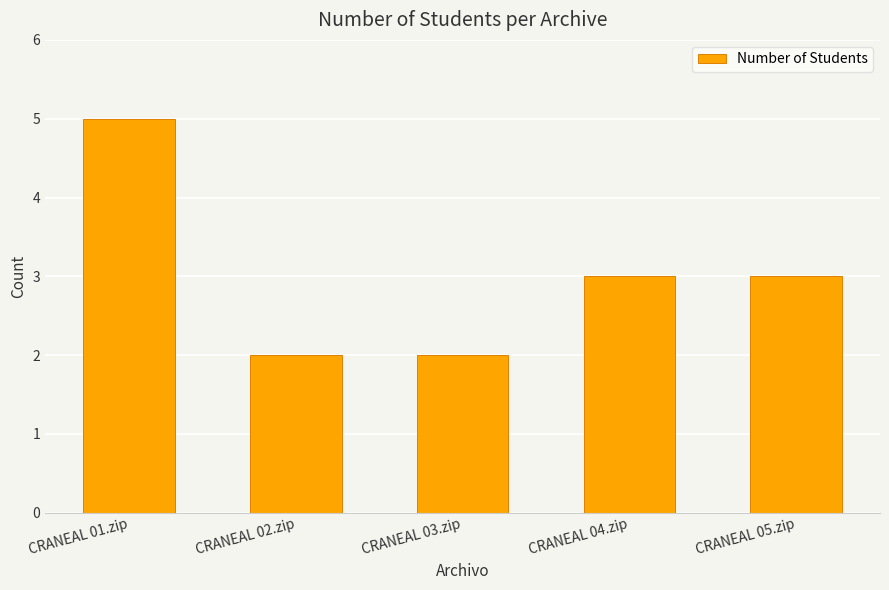

What is the change in value from CRANEAL 02.zip to CRANEAL 05.zip?

+1